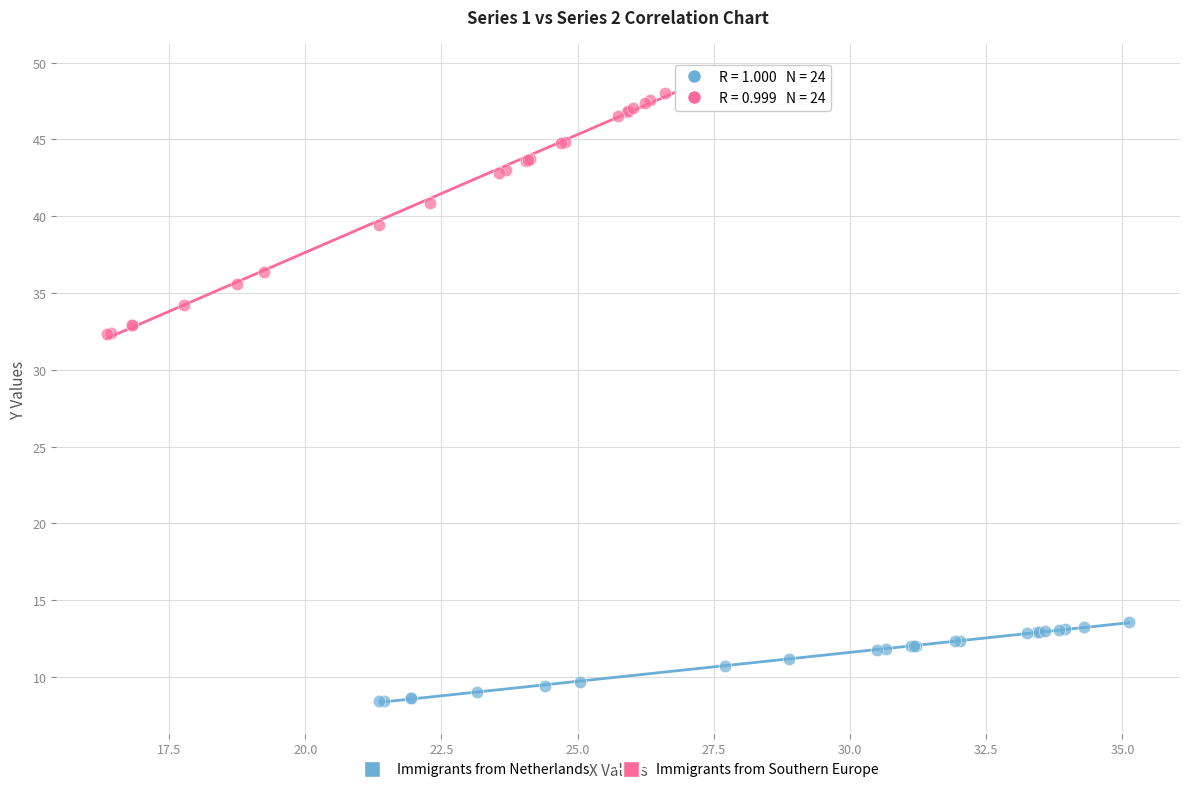

Which series has the widest spread of Y values?

Immigrants from Southern Europe